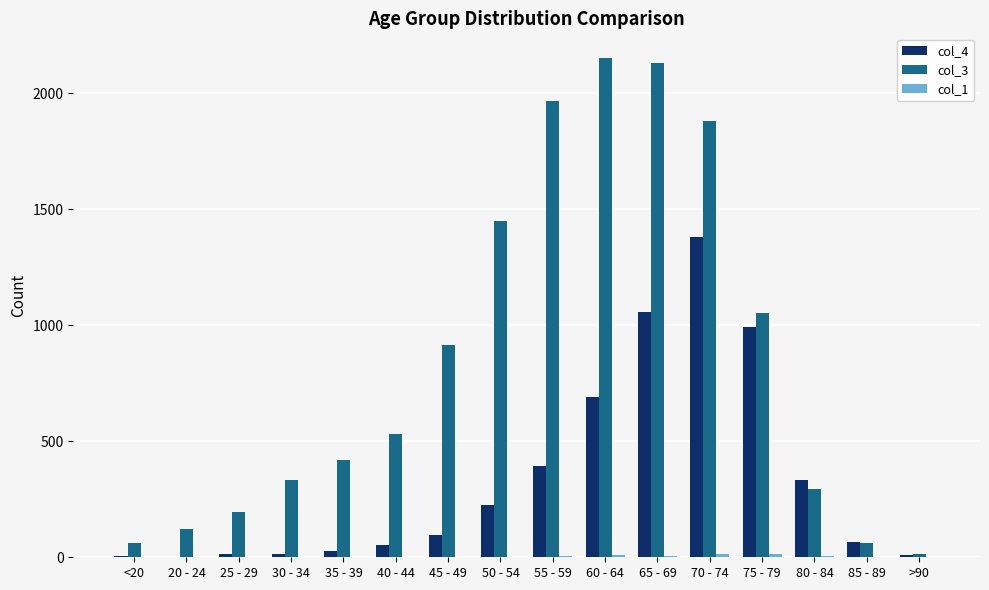

Are the bars horizontal?

No